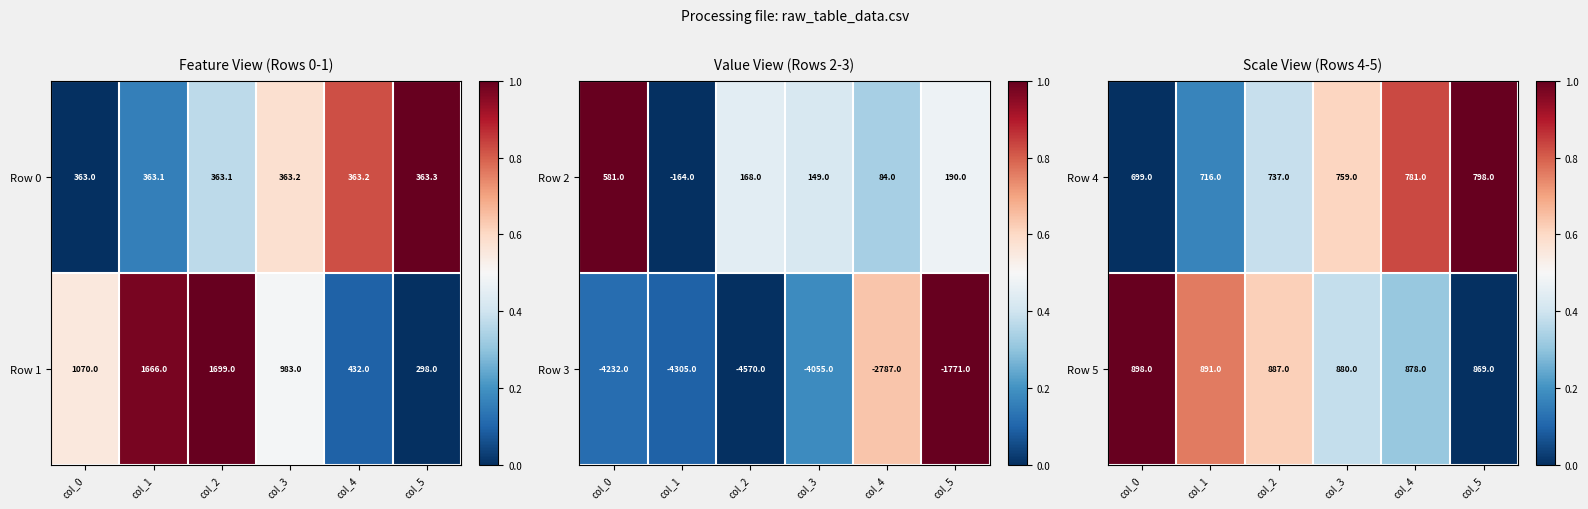

List the labels in order of Row 4 value, smallest first.

col_0, col_1, col_2, col_3, col_4, col_5